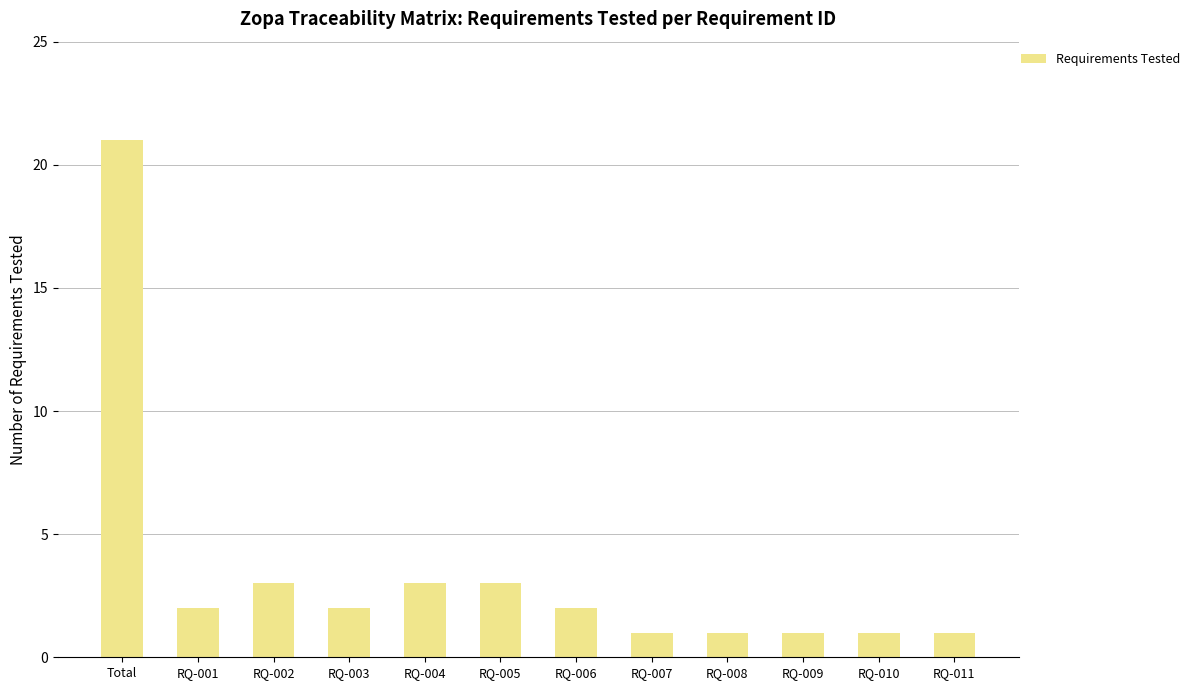

Reading left to right, list all the values displayed in this chart.

Total=21	RQ-001=2	RQ-002=3	RQ-003=2	RQ-004=3	RQ-005=3	RQ-006=2	RQ-007=1	RQ-008=1	RQ-009=1	RQ-010=1	RQ-011=1